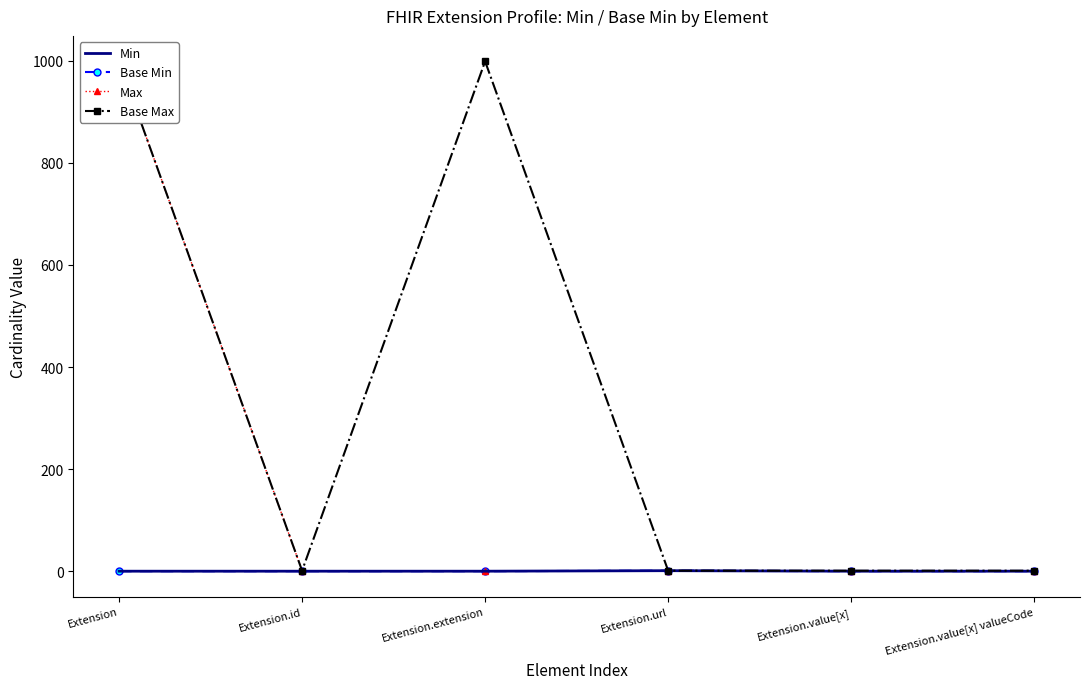

What is the label of the 2nd point from the right?

Extension.value[x]